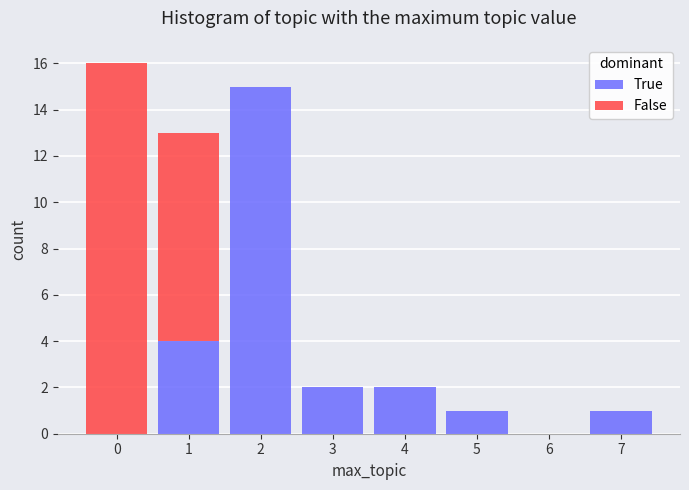

Reading left to right, what are the values for True?

0=0	1=4	2=15	3=2	4=2	5=1	6=0	7=1